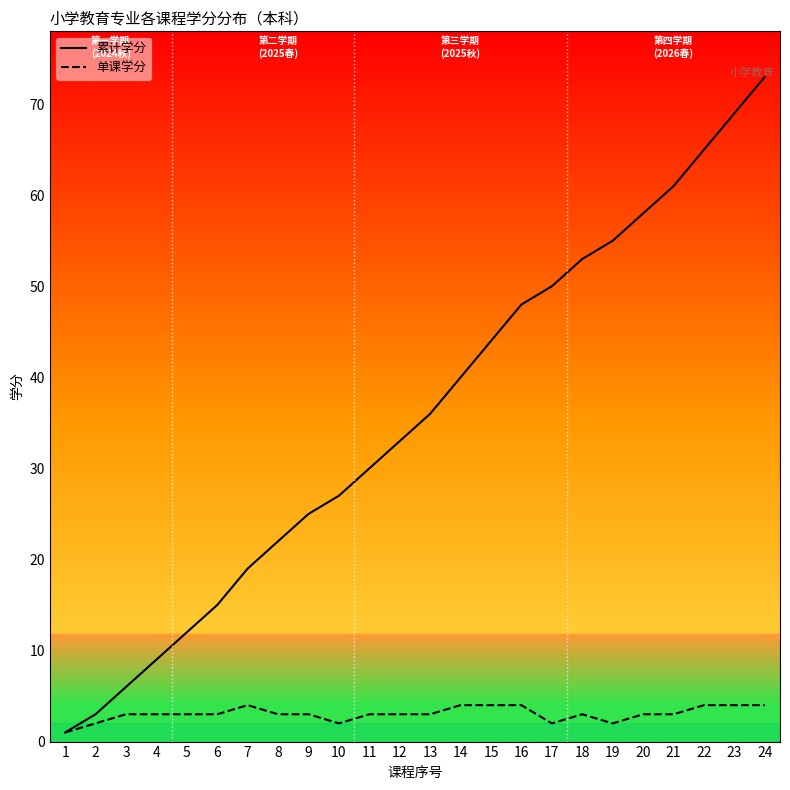

At how many categories does at least one series exceed 65?

2